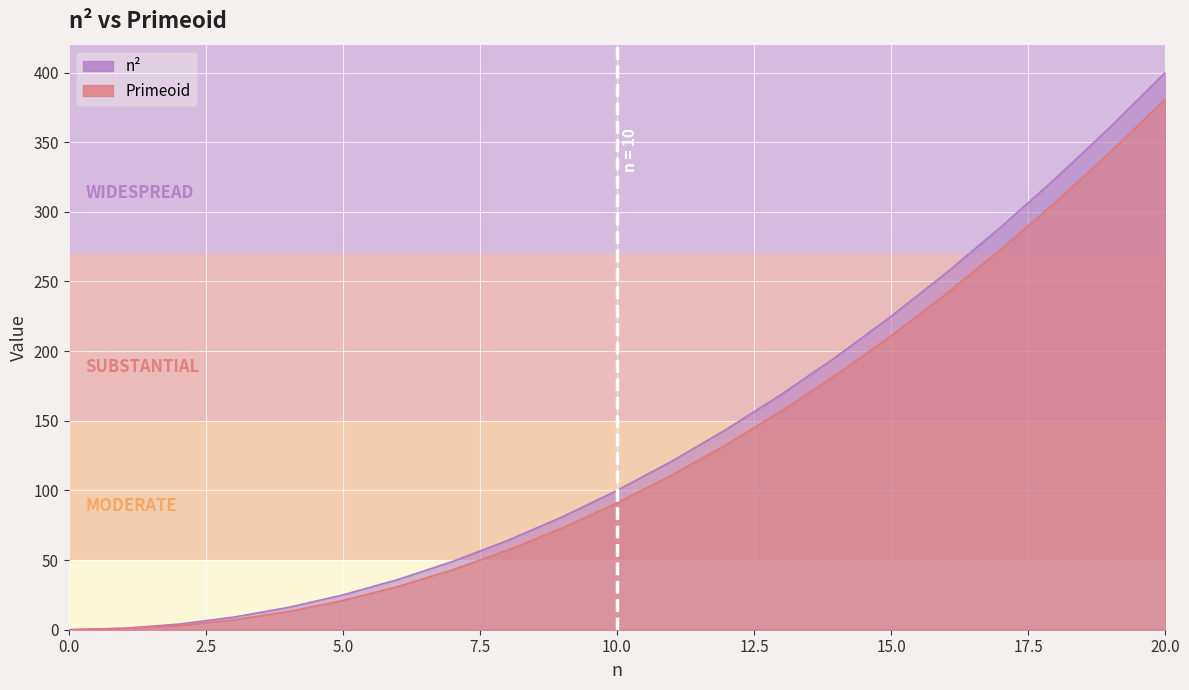

True or false: Primeoid has a value of 157 at 13.

True